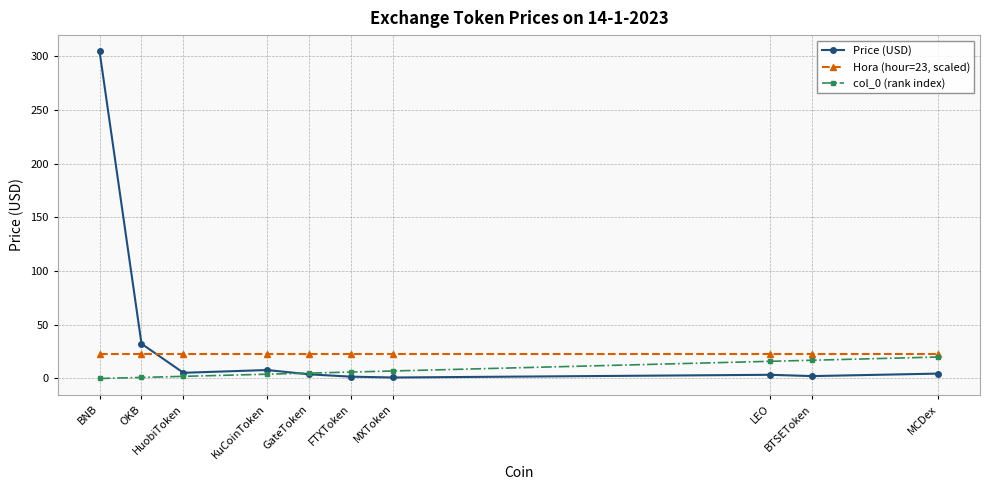

Rank the series by their average value, from highest to lowest.

Price (USD), Hora (hour=23, scaled), col_0 (rank index)